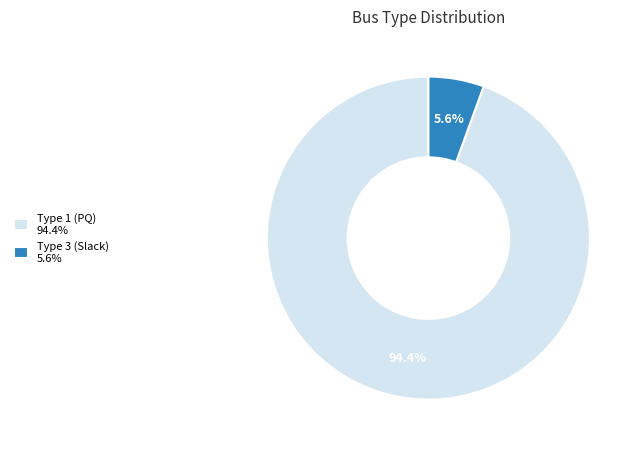

Which has a higher value, Type 1 (PQ) 94.4% or Type 3 (Slack) 5.6%?

Type 1 (PQ) 94.4%